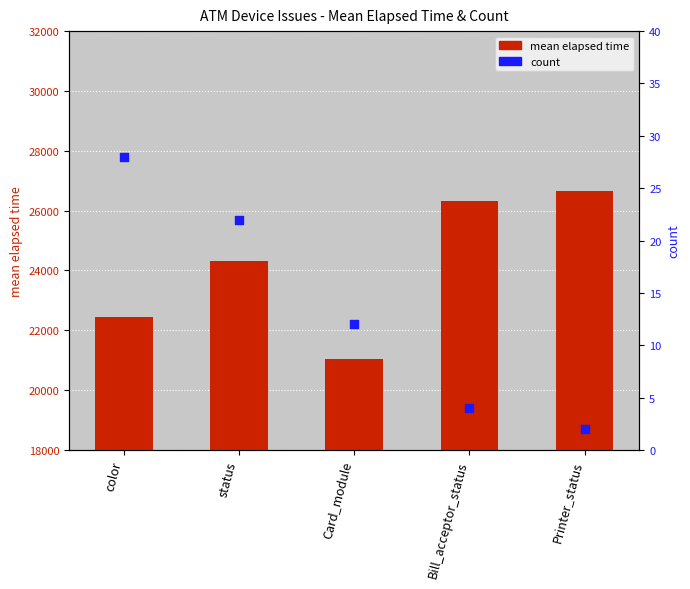

Which series contains the lowest Y value?

count